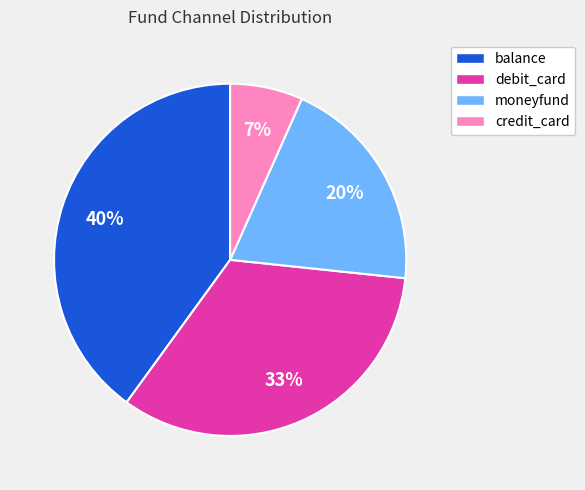

To the nearest percent, what is the difference between the largest and smallest slice percentages?

33%